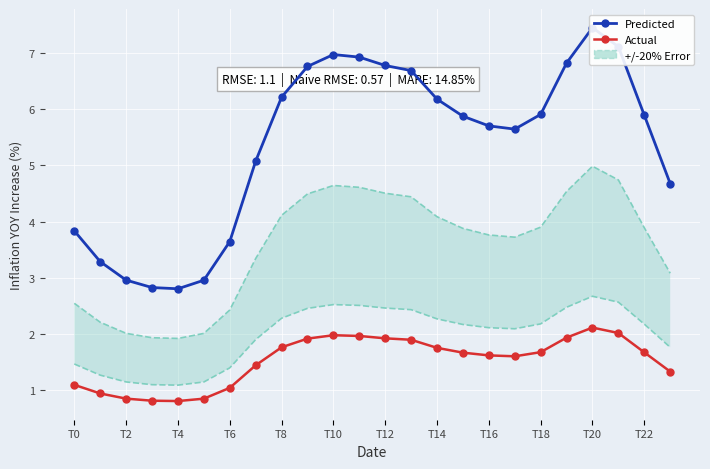

What is the value of the Predicted point at the 6th from the left?

3.0